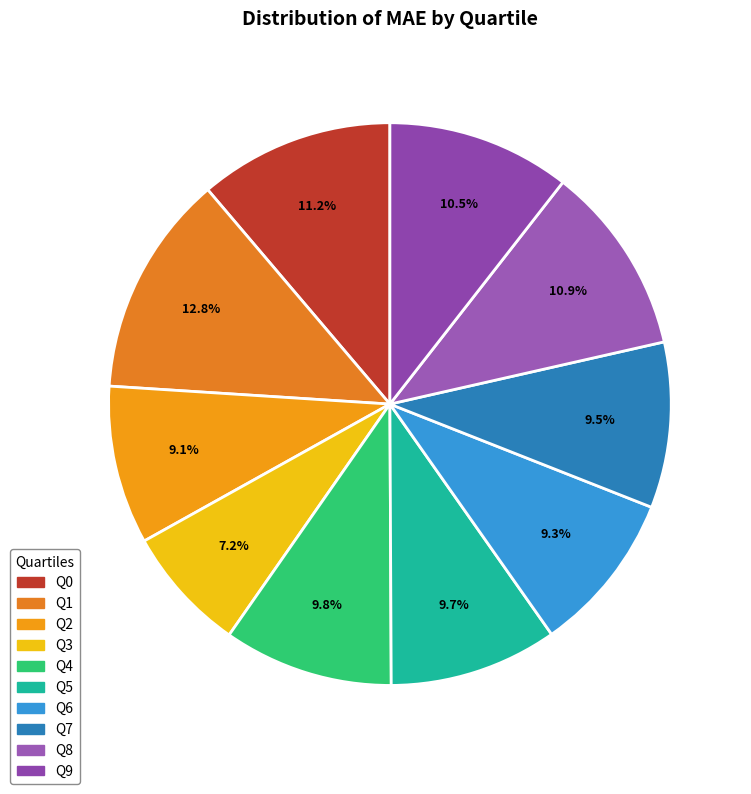

Is there any slice that represents more than half of the pie?

No